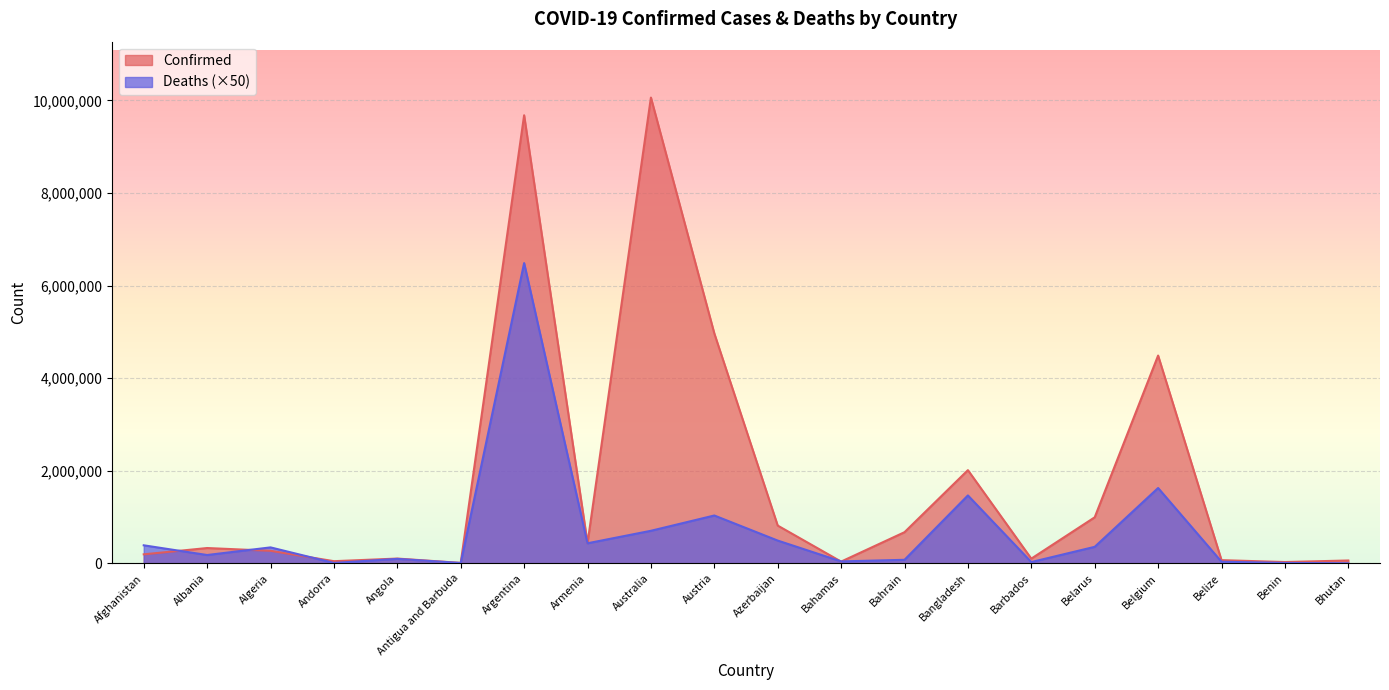

At which category is the sum across all series the highest?

Argentina